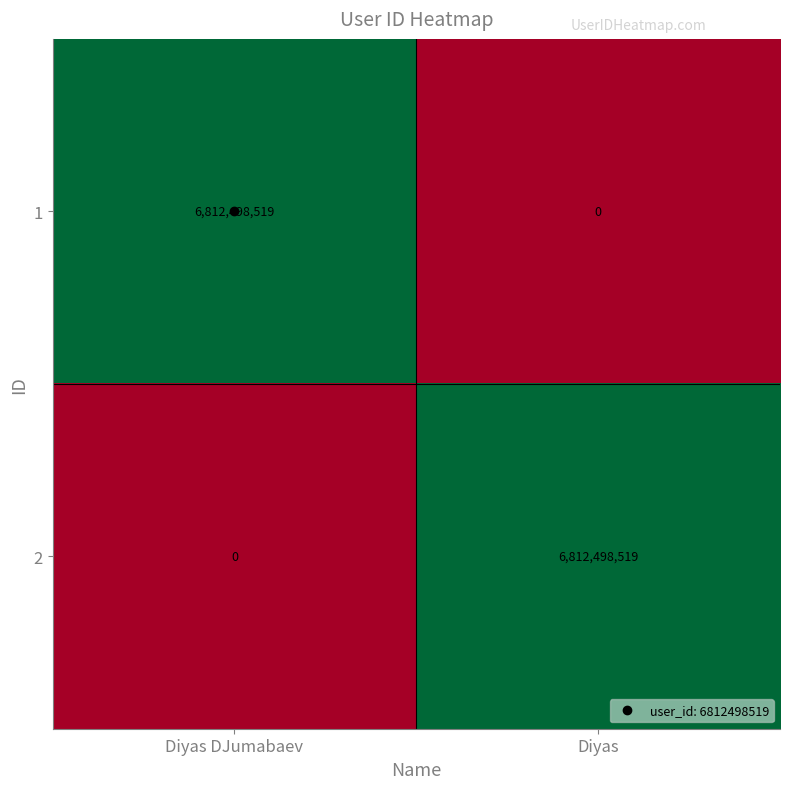

Where is 1 nearest to the value 3406249259?

Diyas